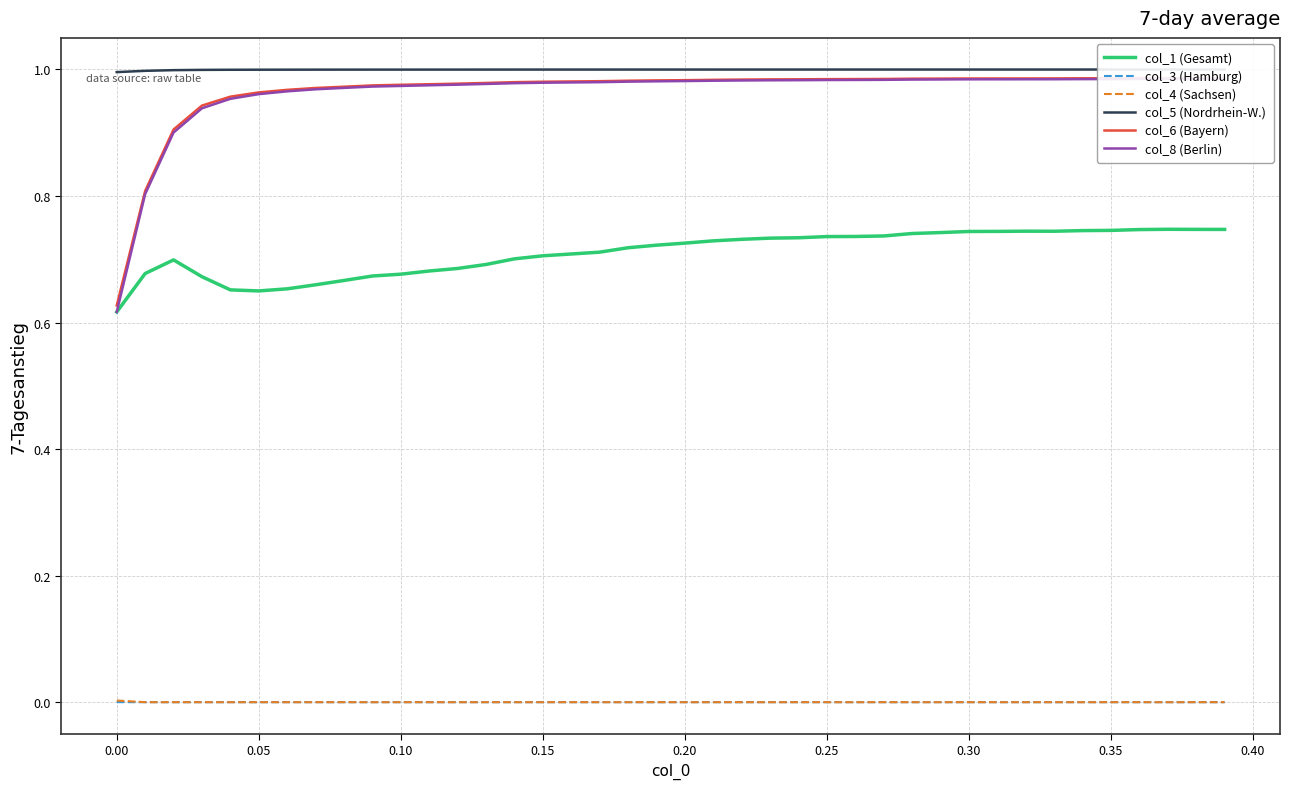

True or false: col_3 (Hamburg) and col_1 (Gesamt) cross at least once.

False